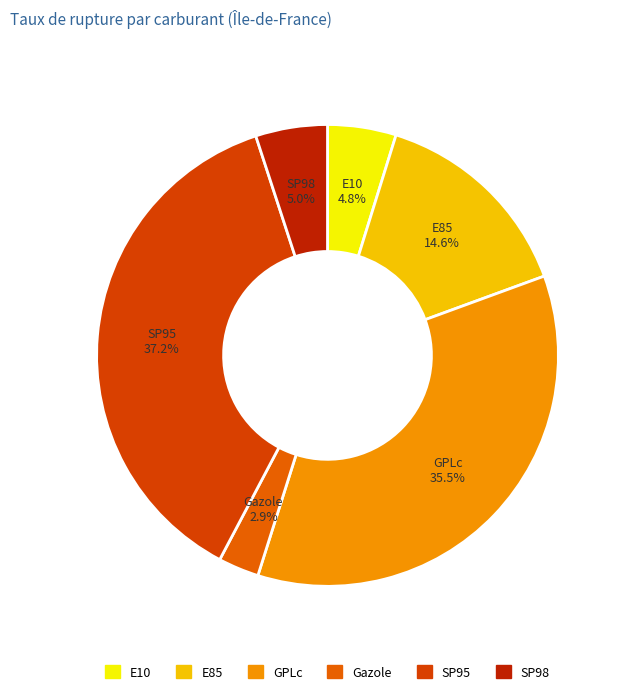

What percentage do E85 and Gazole together represent?

17.5%